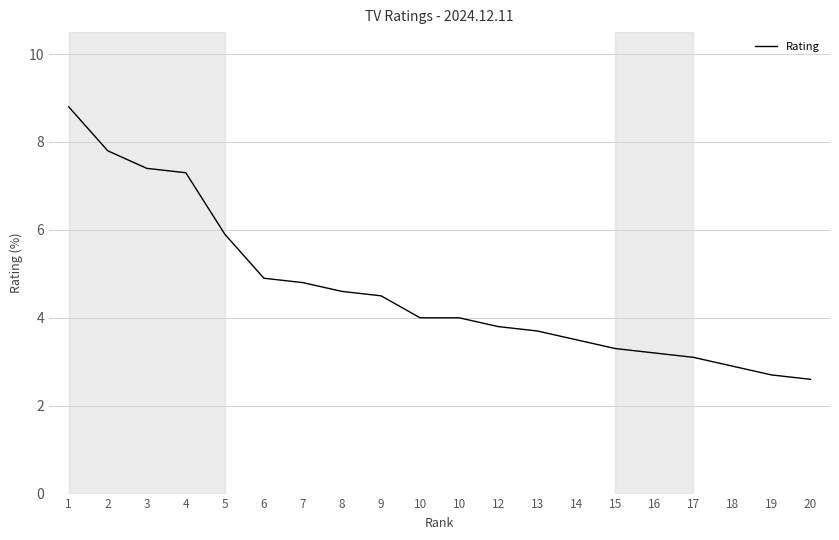

What is the sum of all values?

92.8